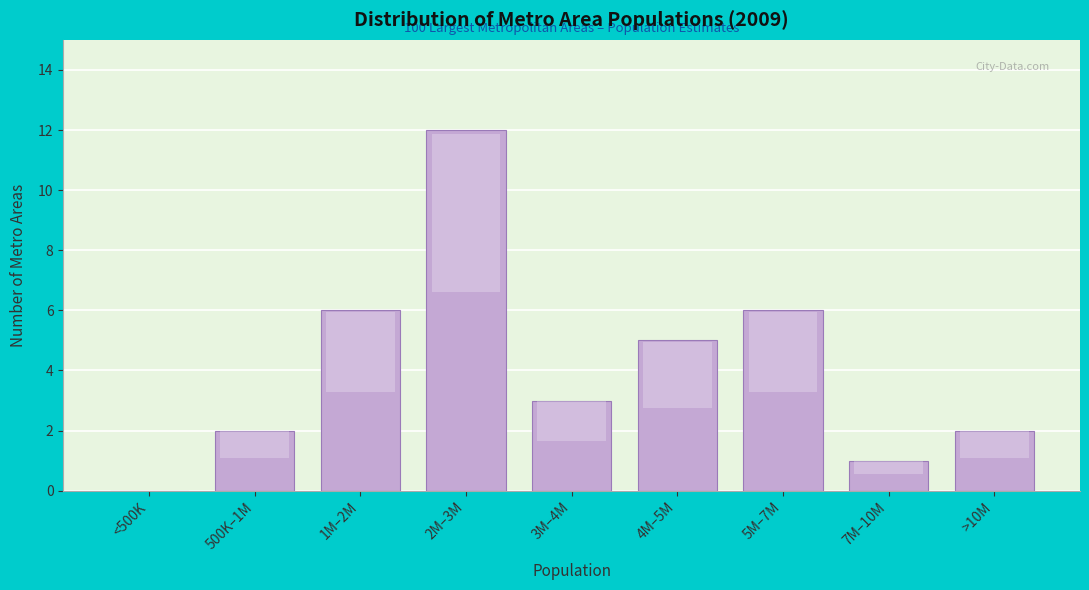

Reading right to left, list all the values displayed in this chart.

>10M=2	7M–10M=1	5M–7M=6	4M–5M=5	3M–4M=3	2M–3M=12	1M–2M=6	500K–1M=2	<500K=0